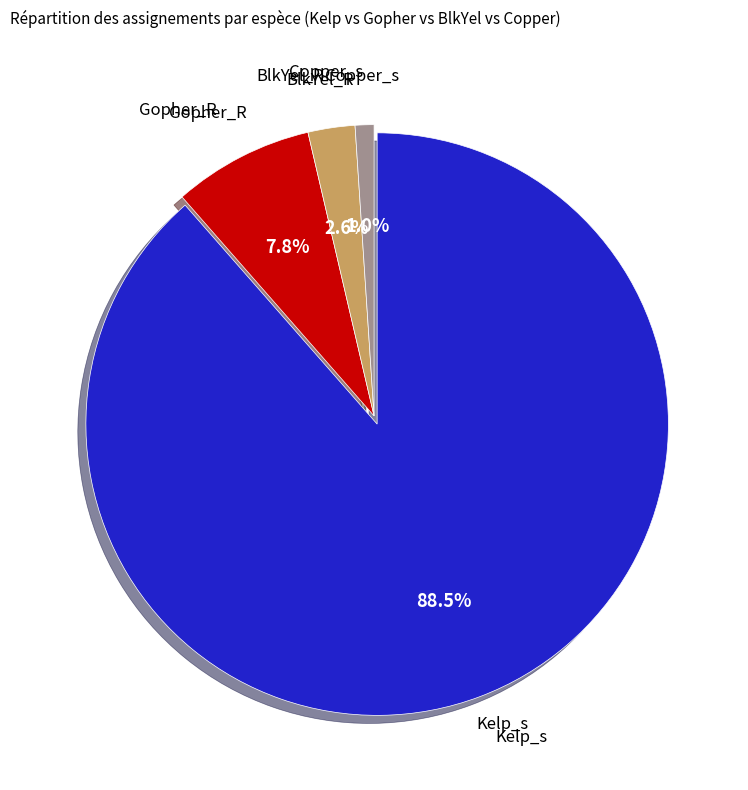

Does any single category account for the majority?

Yes